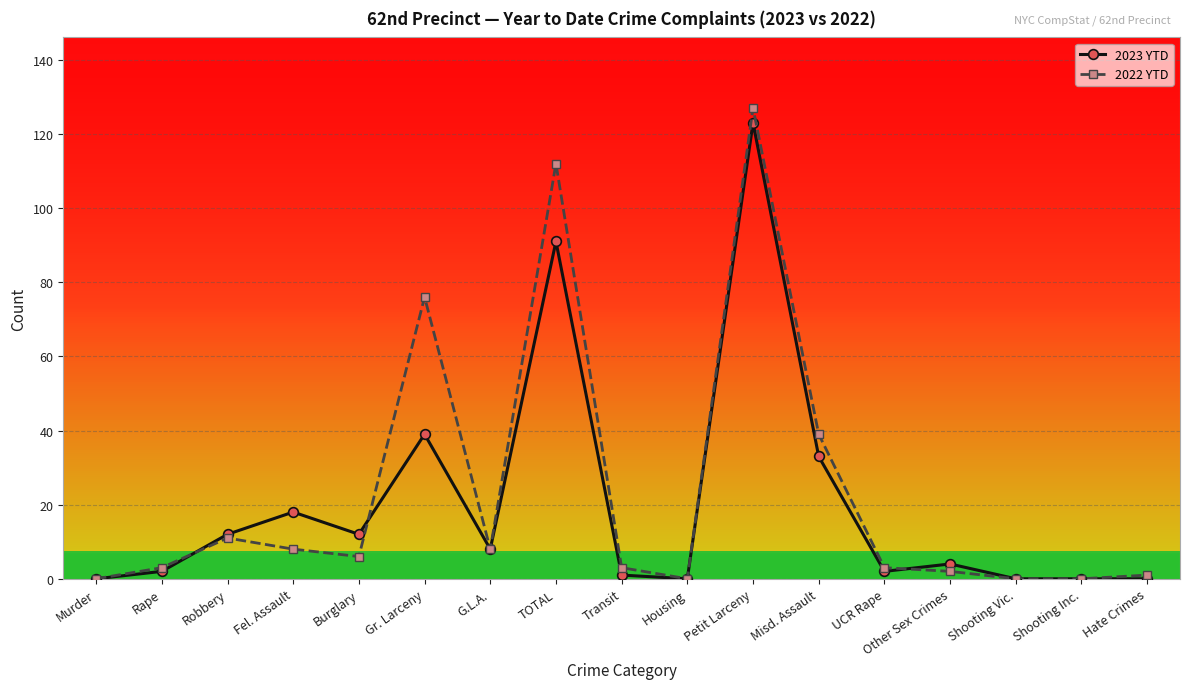

What is the difference between the maximum and minimum values in the 2023 YTD series?

123